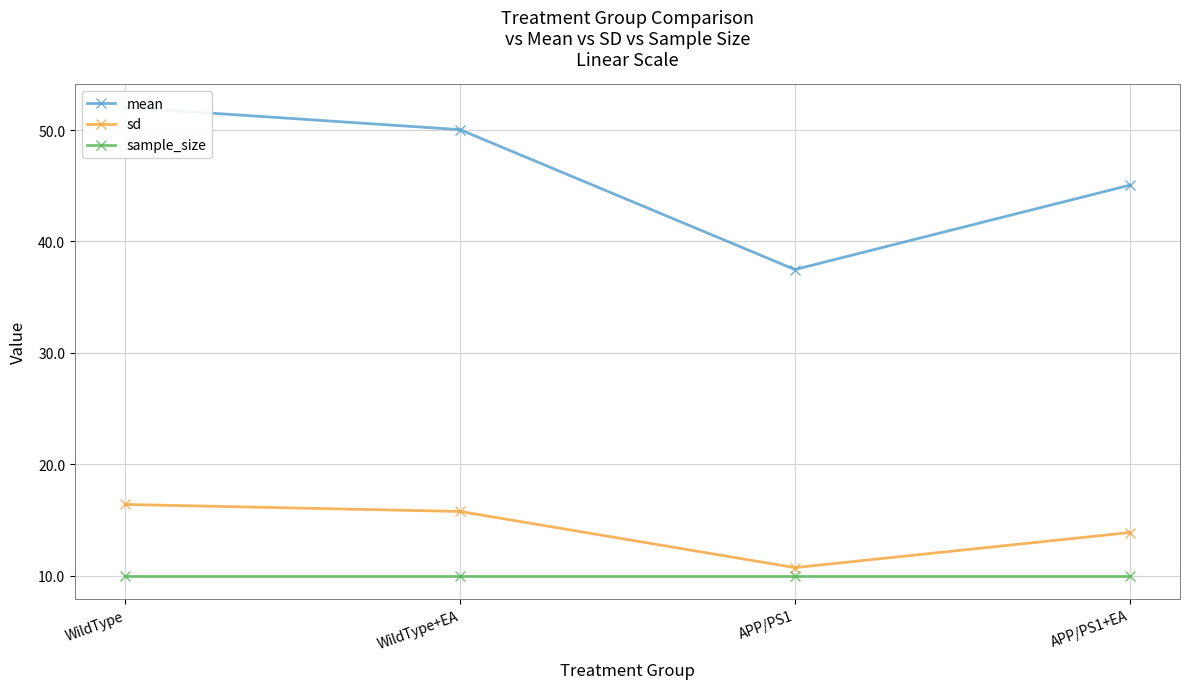

How many data points in sd are less than 15?

2